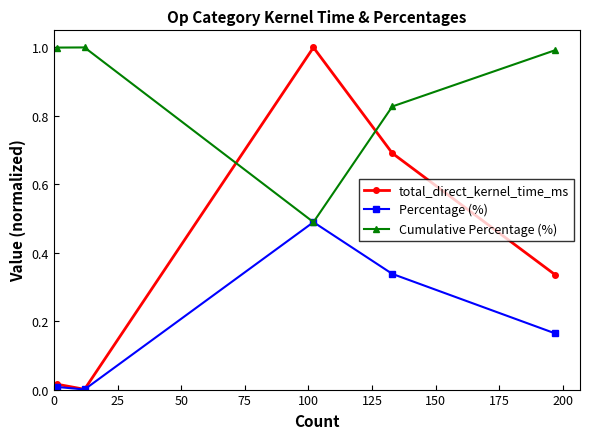

What is the value of the Cumulative Percentage (%) point at the 1st from the left?

1.0